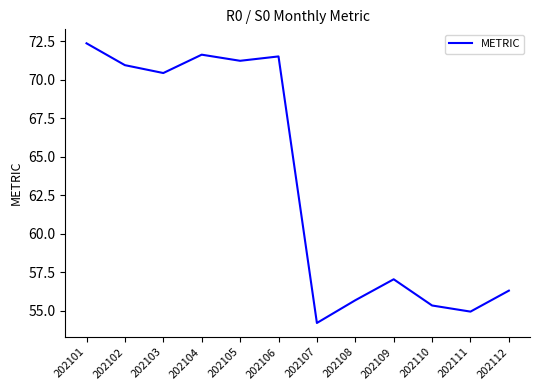

At which label is the value closest to 63?

202109